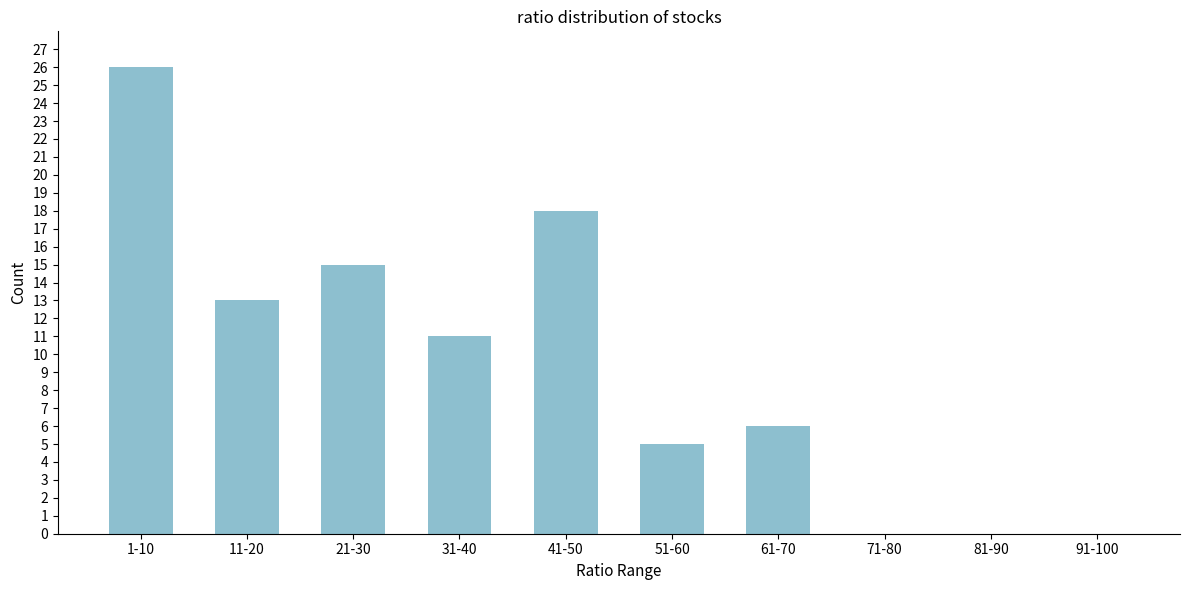

Reading left to right, what are all the values shown in this chart?

1-10=26	11-20=13	21-30=15	31-40=11	41-50=18	51-60=5	61-70=6	71-80=0	81-90=0	91-100=0